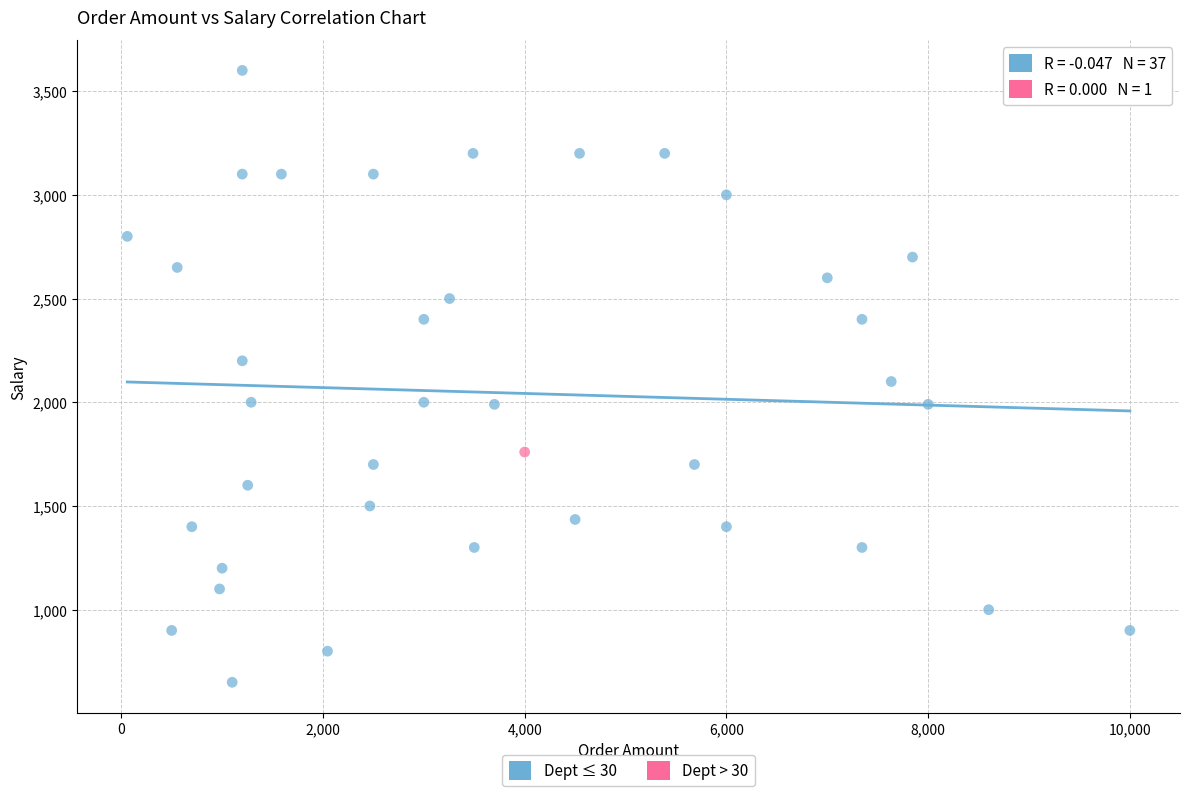

What are all the series names shown in the legend?

Dept ≤ 30, Dept > 30